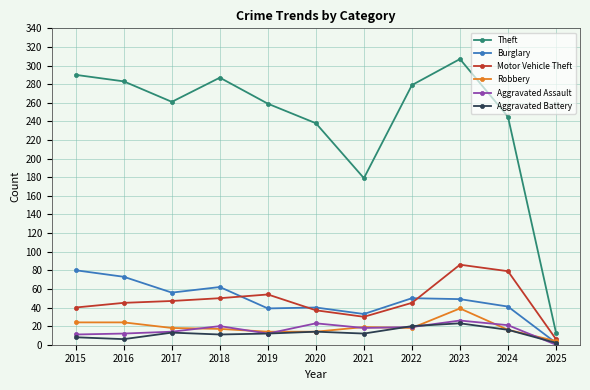

At which category is the sum across all series the highest?

2023